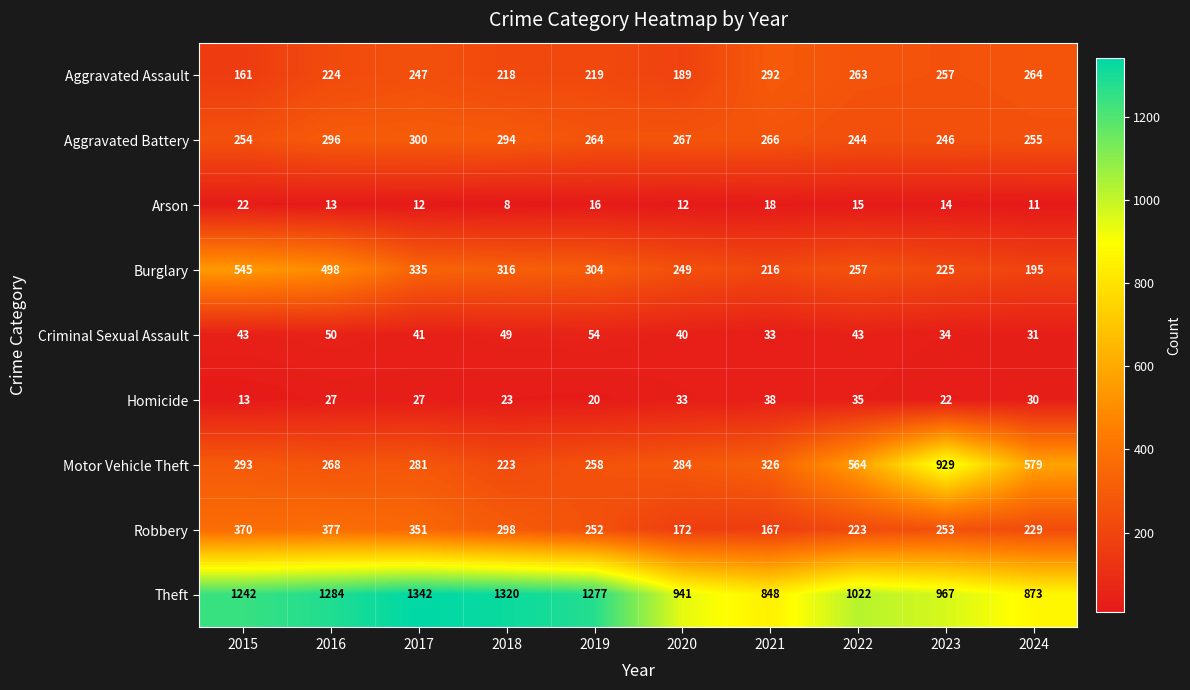

What is the spread (max minus min) of values at 2019?

1261